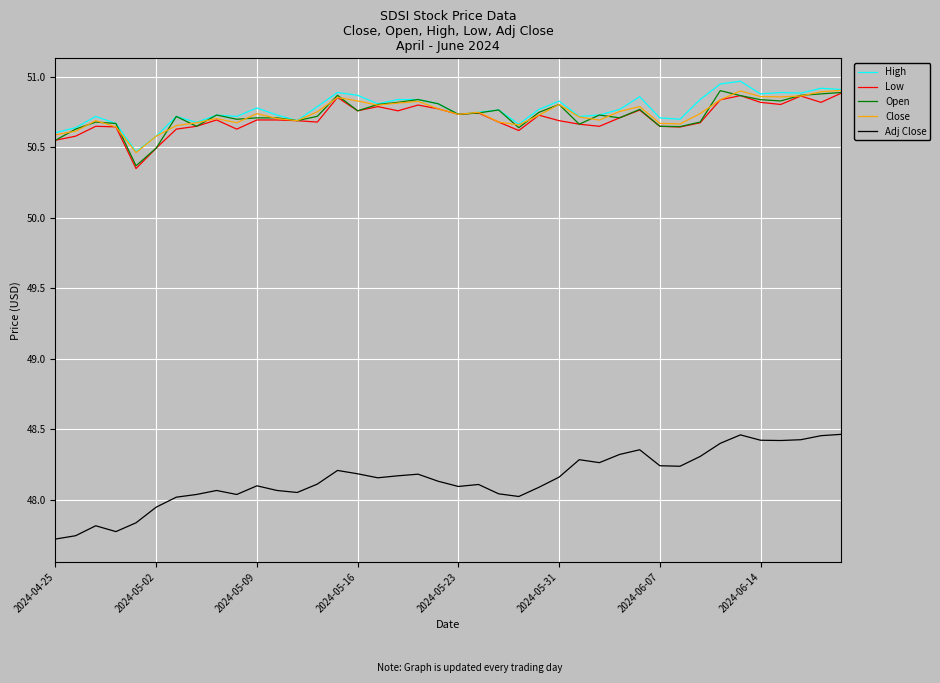

What is the average value of the Low series?

50.7